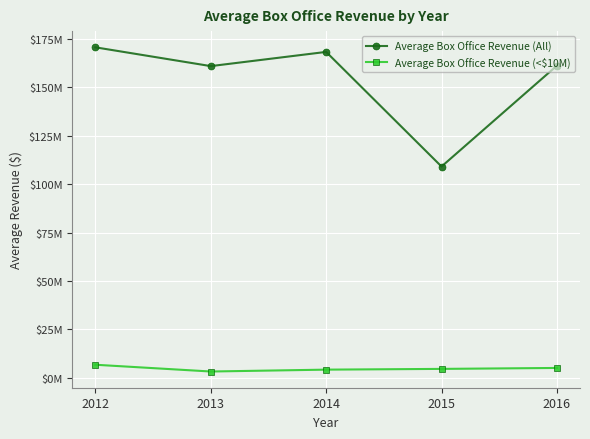

Which series has the largest total across all categories?

Average Box Office Revenue (All)